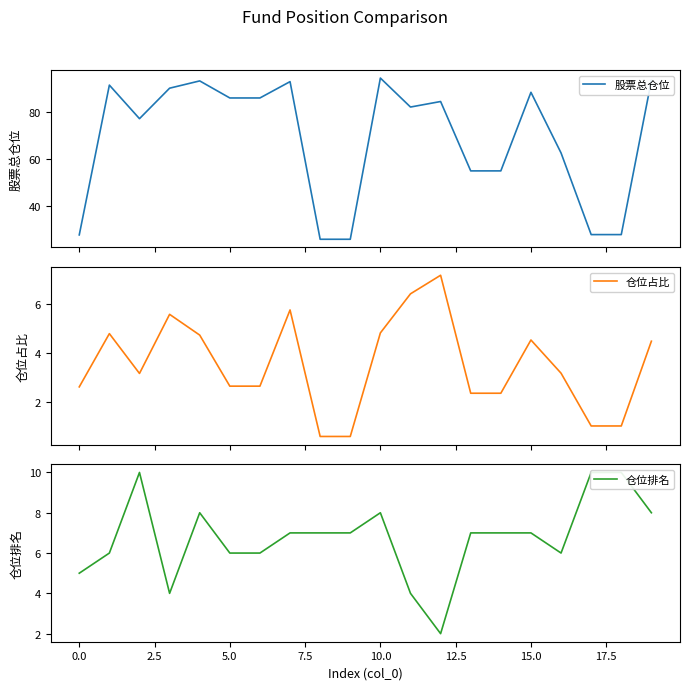

Is the value of 仓位排名 at 12.5 greater than the value of 股票总仓位 at 2.5?

No